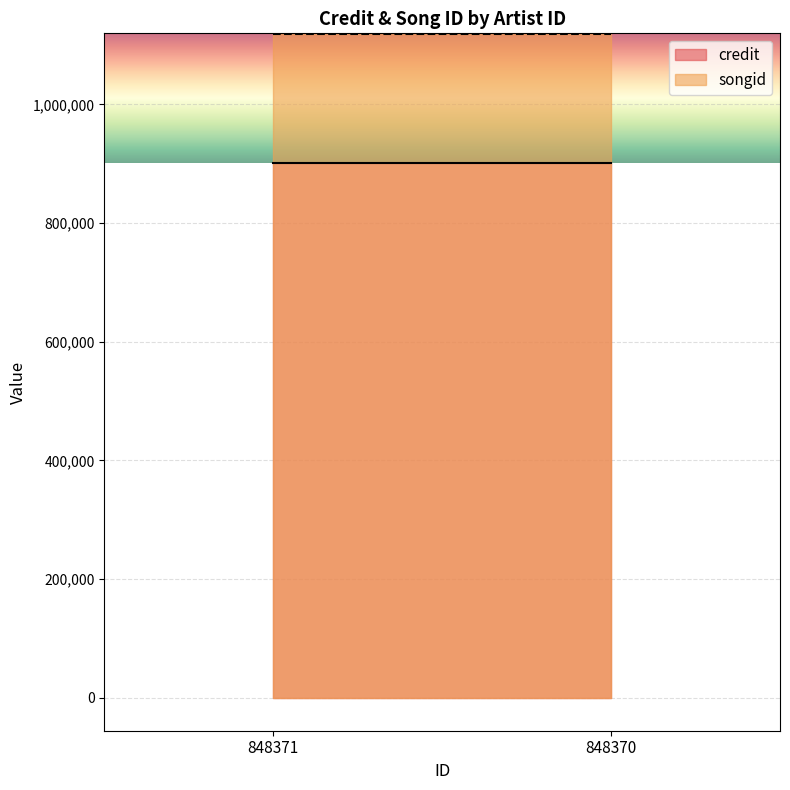

What are all the series names shown in the legend?

credit, songid